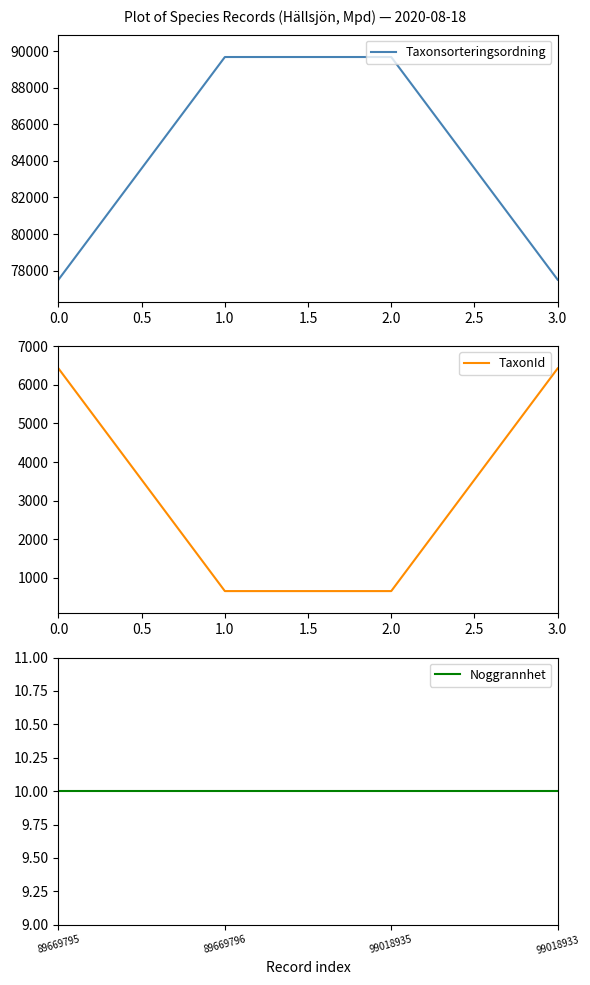

What is the lowest value of the Noggrannhet series?

10